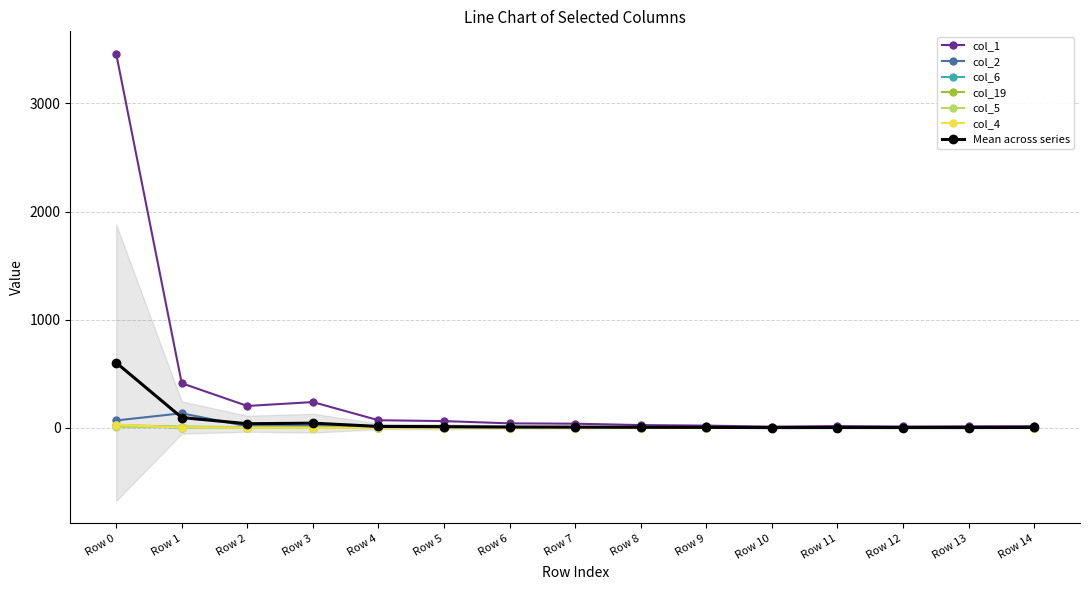

Which series has the widest spread of values?

col_1